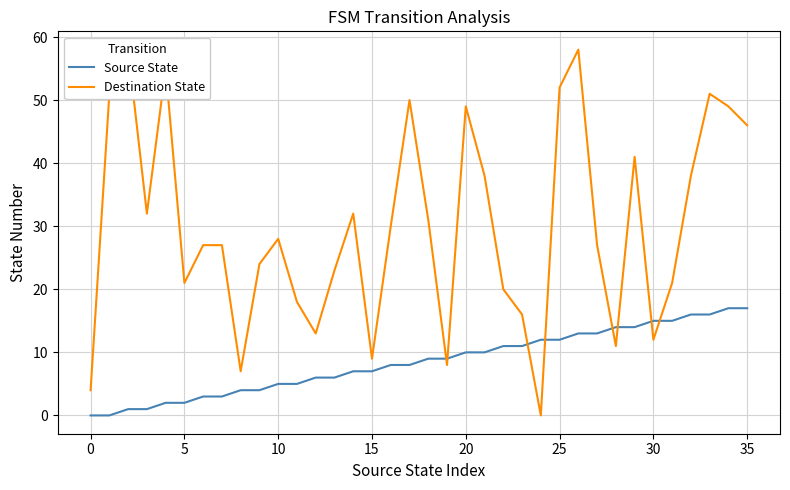

How many categories are shown in the chart?

36